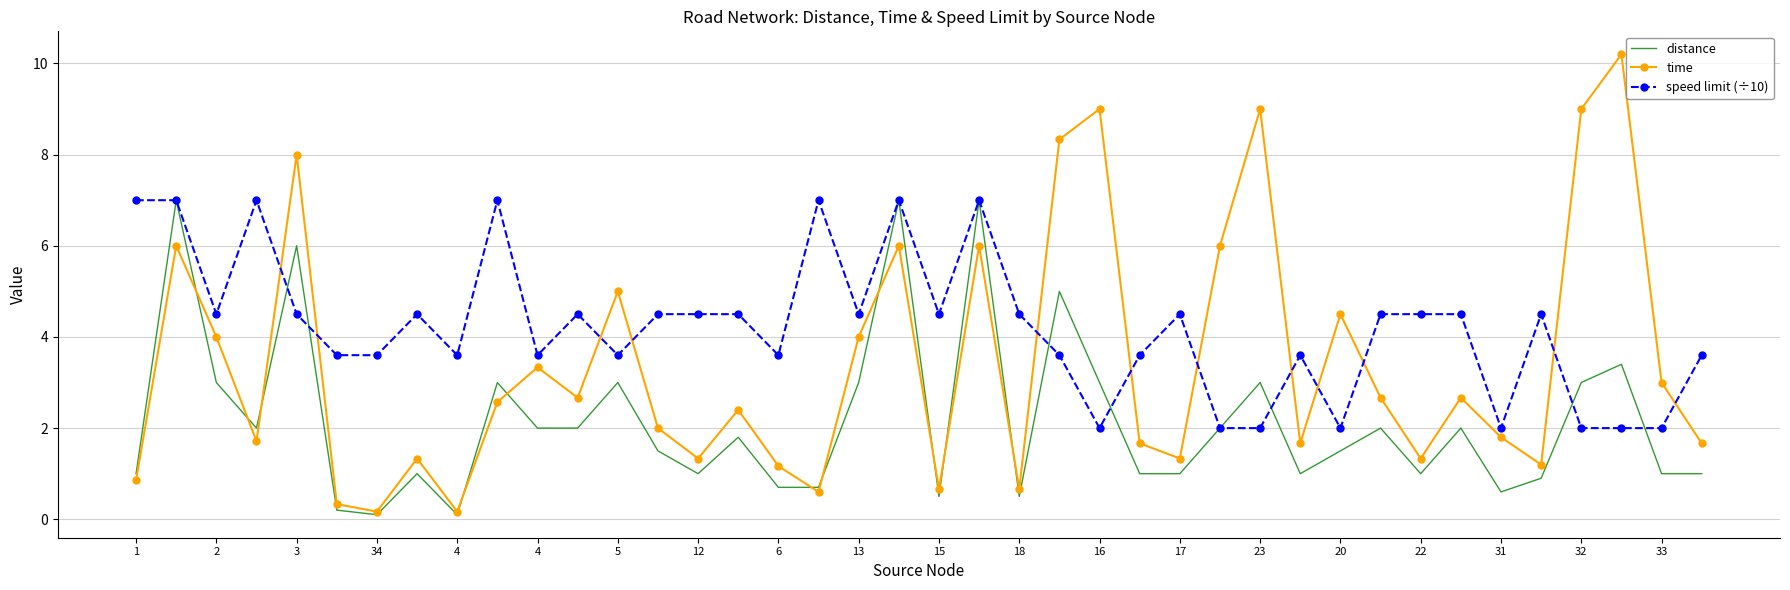

Reading right to left, list all the values displayed in this chart.

distance: 1.0	1.0	3.4	3.0	0.9	0.6	2.0	1.0	2.0	1.5	1.0	3.0	2.0	1.0	1.0	3.0	5.0	0.5	7.0	0.5	7.0	3.0	0.7	0.7	1.8	1.0	1.5	3.0	2.0	2.0	3.0	0.1	1.0	0.1	0.2	6.0	2.0	3.0	7.0	1.0
time: 1.7	3.0	10.2	9.0	1.2	1.8	2.7	1.3	2.7	4.5	1.7	9.0	6.0	1.3	1.7	9.0	8.3	0.7	6.0	0.7	6.0	4.0	0.6	1.2	2.4	1.3	2.0	5.0	2.7	3.3	2.6	0.2	1.3	0.2	0.3	8.0	1.7	4.0	6.0	0.9
speed limit (÷10): 3.6	2.0	2.0	2.0	4.5	2.0	4.5	4.5	4.5	2.0	3.6	2.0	2.0	4.5	3.6	2.0	3.6	4.5	7.0	4.5	7.0	4.5	7.0	3.6	4.5	4.5	4.5	3.6	4.5	3.6	7.0	3.6	4.5	3.6	3.6	4.5	7.0	4.5	7.0	7.0